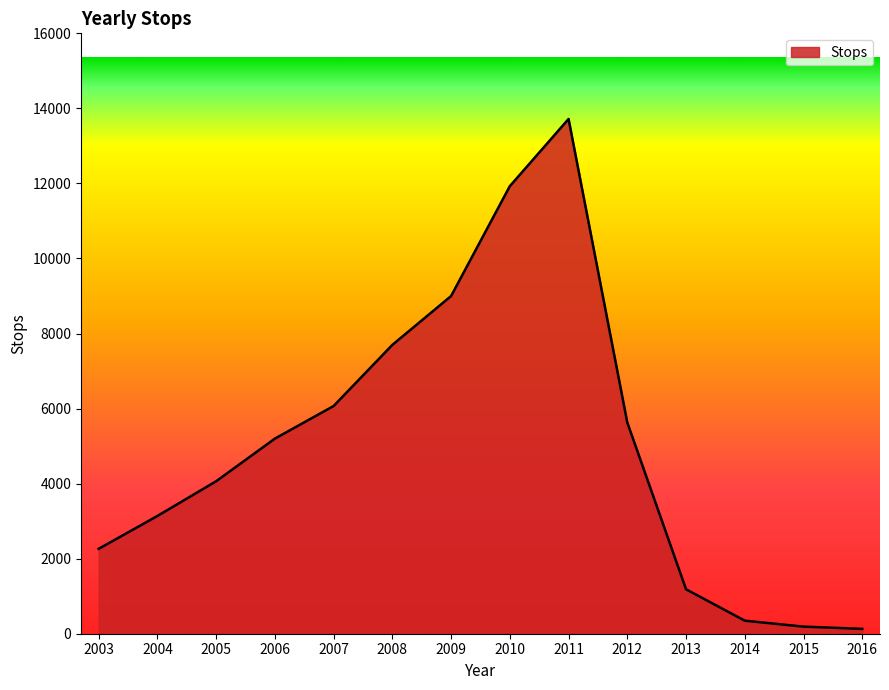

What is the change in value from 2011 to 2012?

-8090